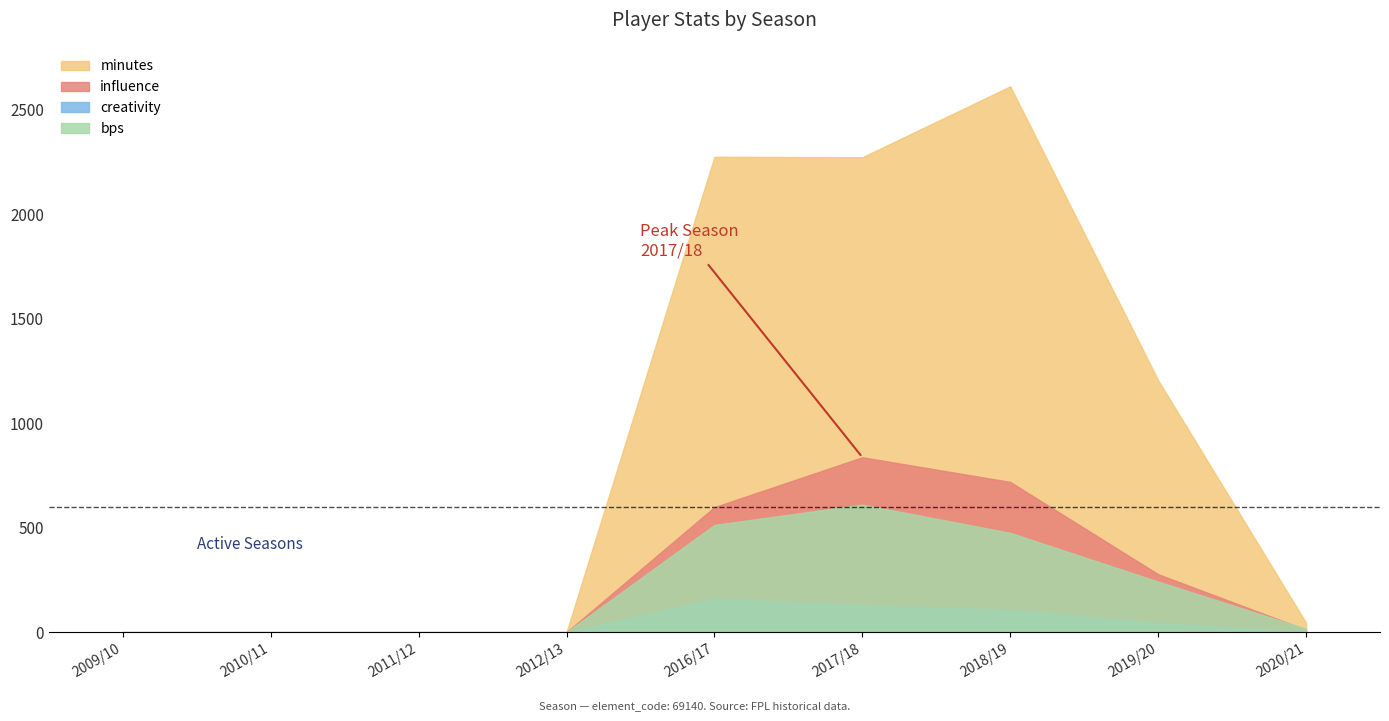

Which series has the largest total across all categories?

minutes